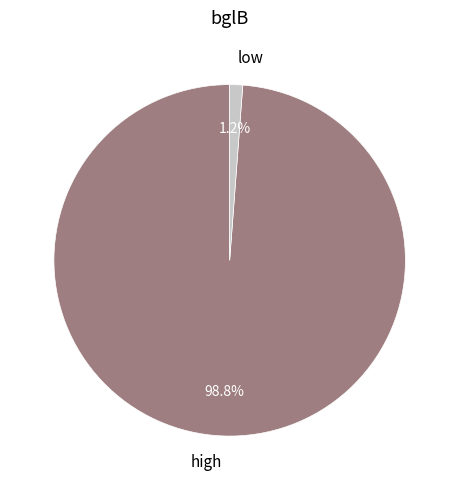

The high slice represents 99% of the pie. True or false?

True